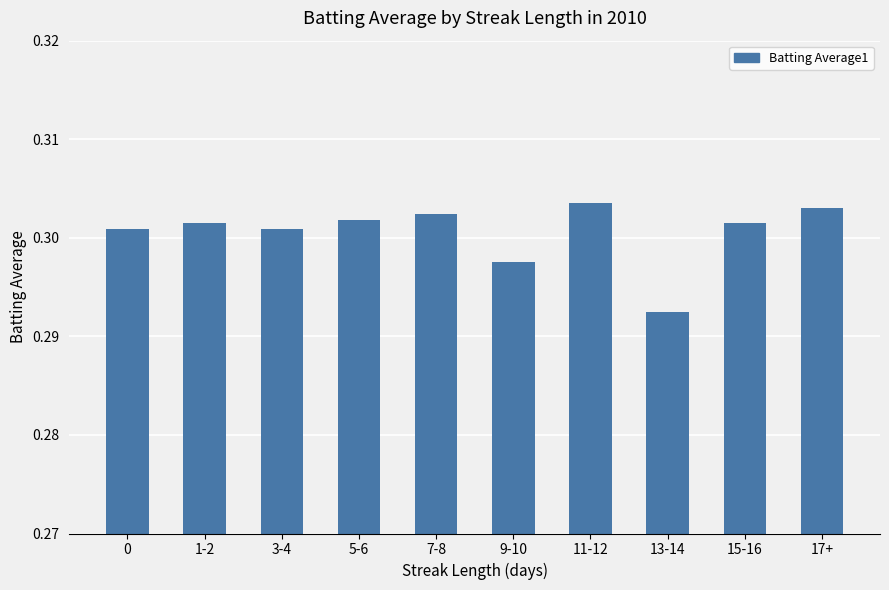

What is the sum of the values at 1-2 and 13-14?

0.6